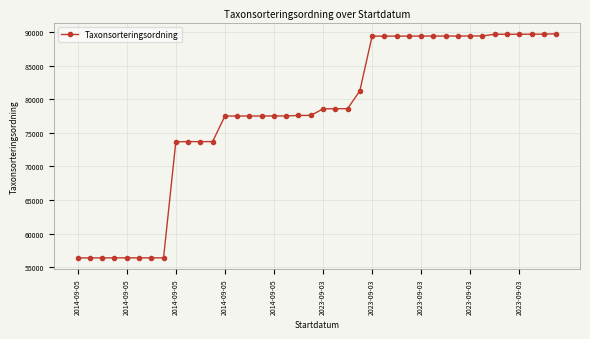

What is the difference between the second highest and second lowest values?

33291